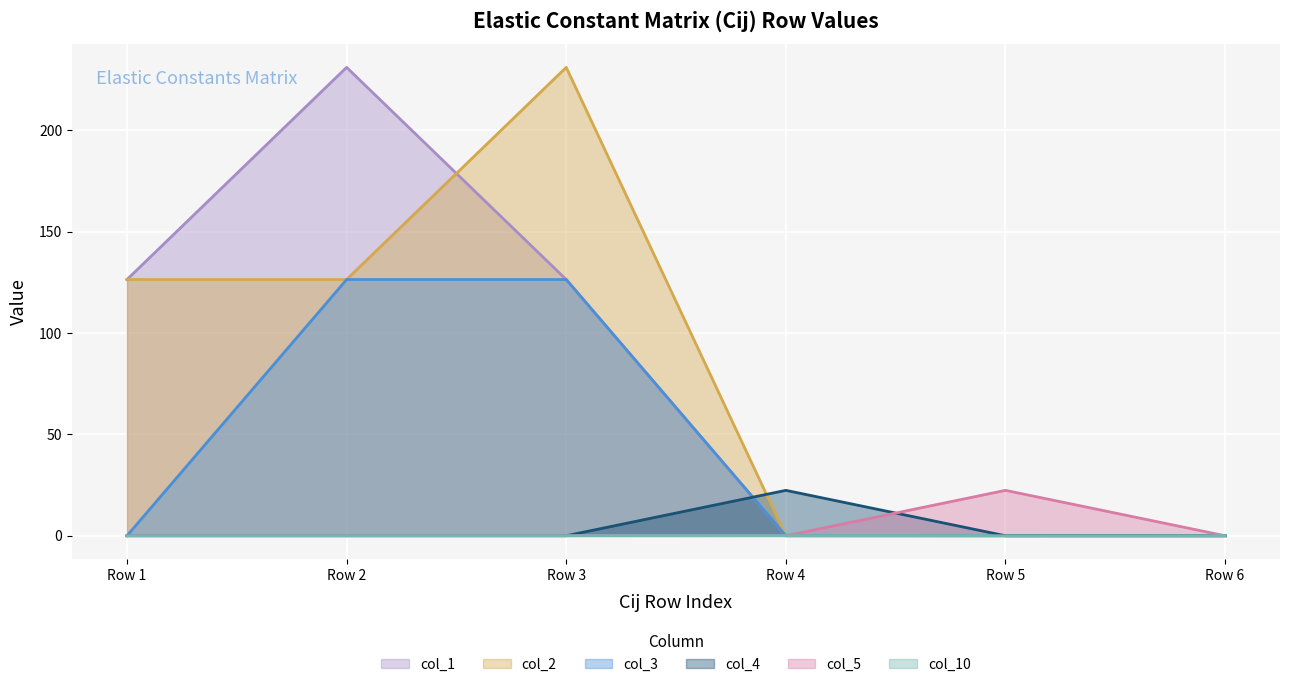

What is the difference between the highest and lowest values at 22.3893?

22.4